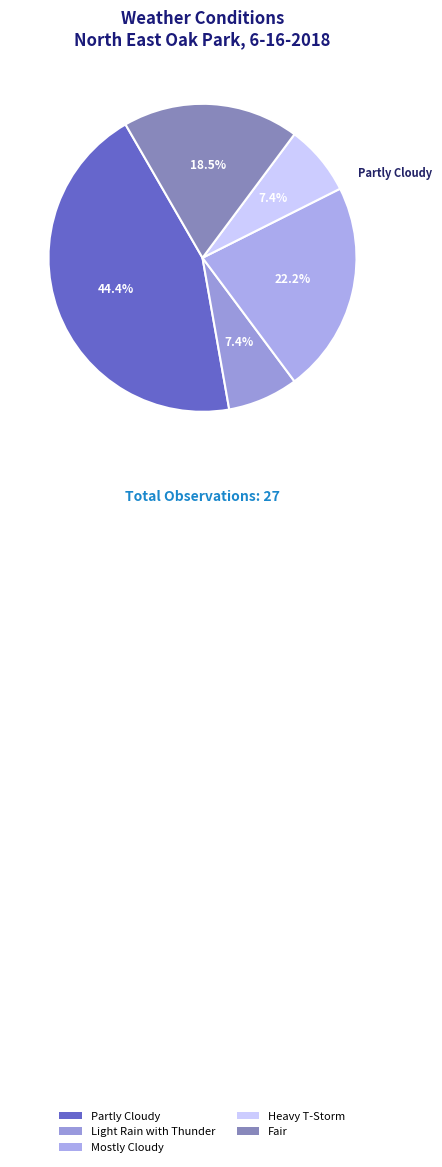

Is the sum of Partly Cloudy and Mostly Cloudy greater than half?

Yes